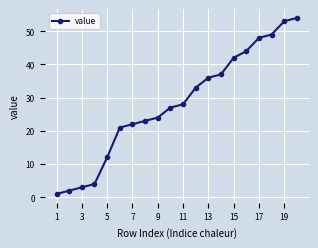

Reading left to right, extract all data points from this chart.

1	2	3	4	12	21	22	23	24	27	28	33	36	37	42	44	48	49	53	54